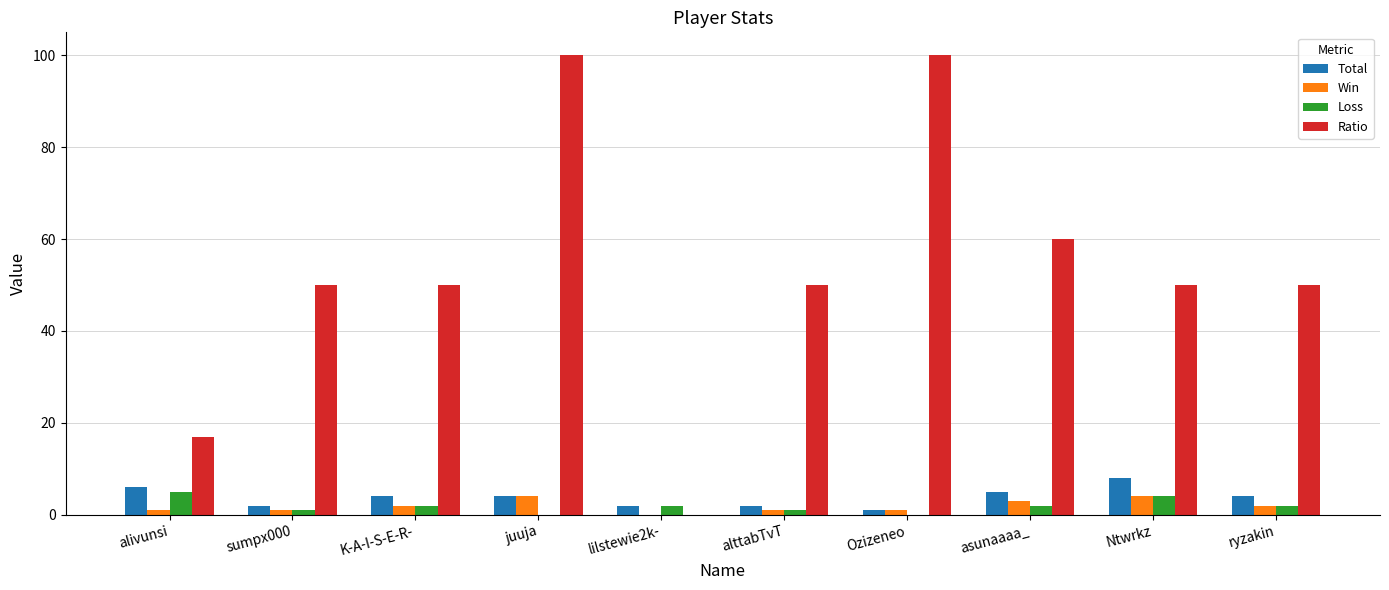

At which label does Loss first exceed 2?

alivunsi